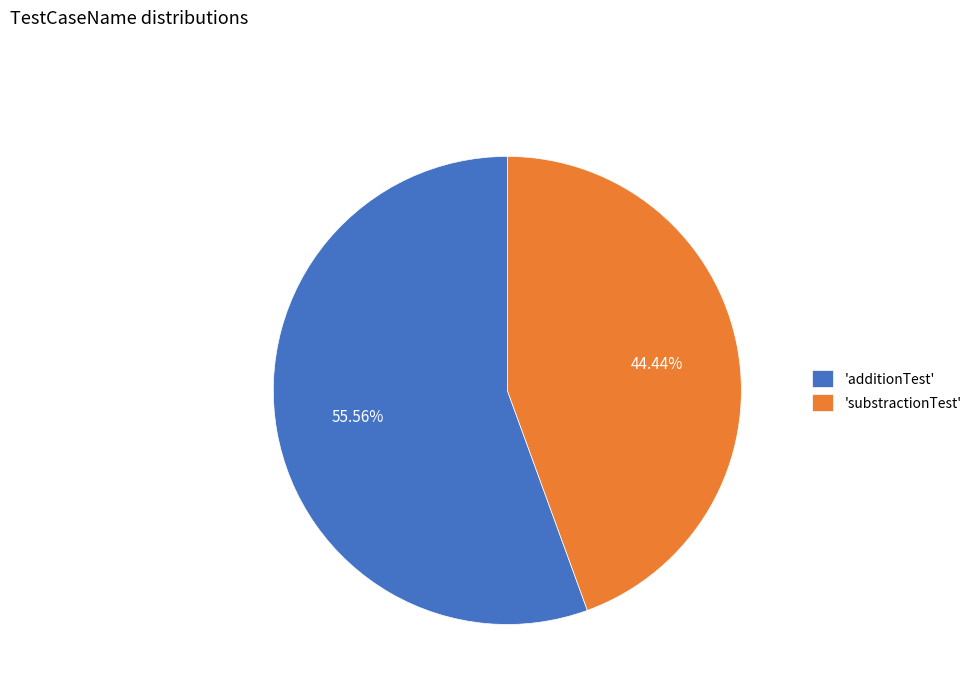

Which slice is the smallest?

'substractionTest'